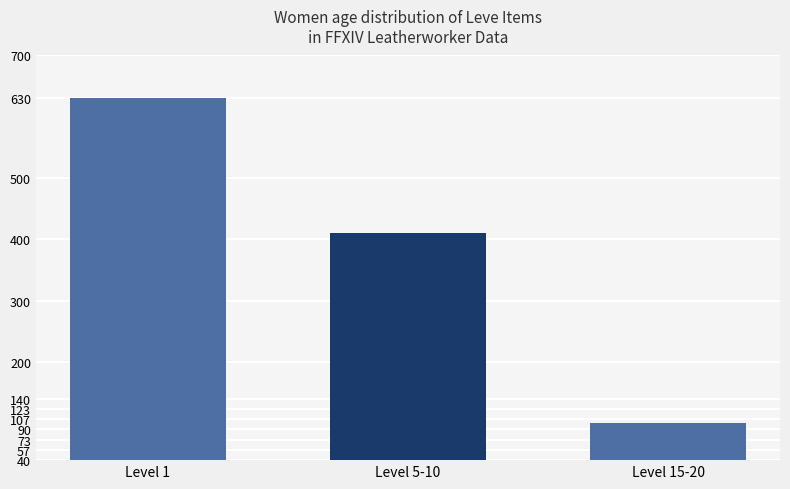

List the labels in order of value, smallest first.

Level 15-20, Level 5-10, Level 1